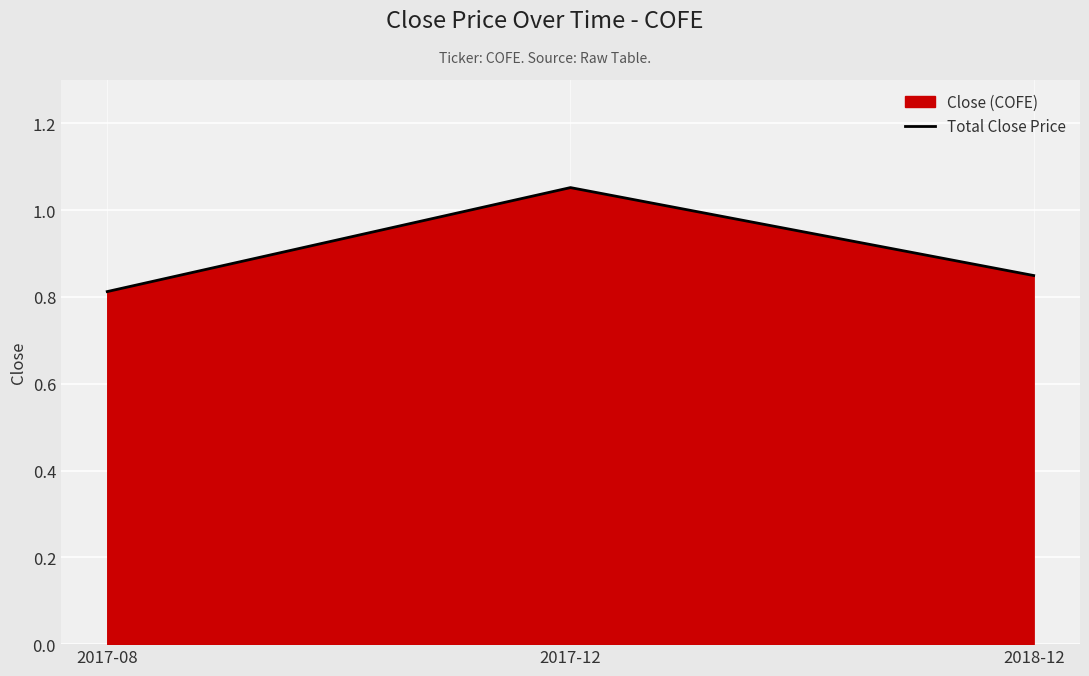

What is the label of the 1st point from the left?

2017-08